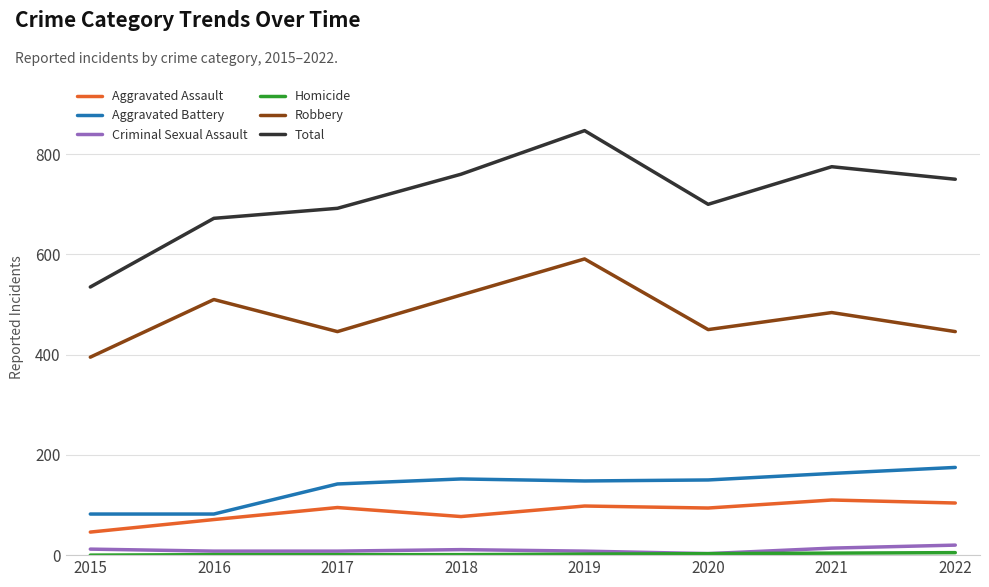

What is the difference between the highest and lowest values at 2019?

845